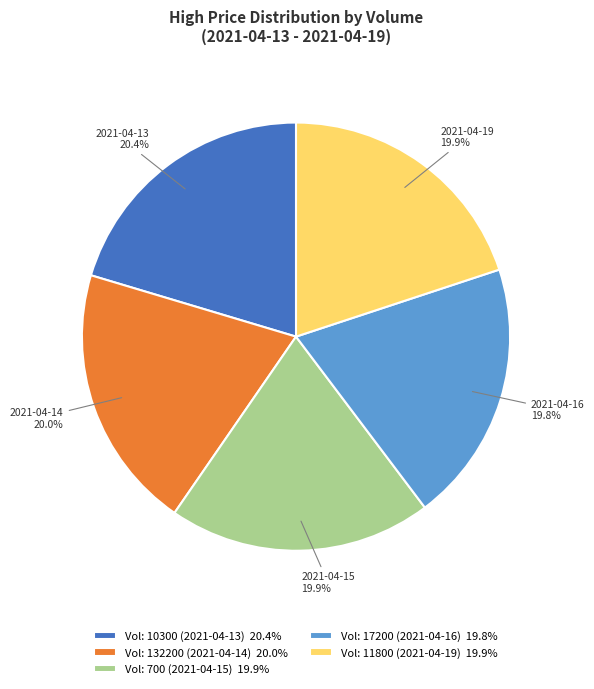

Does any single category account for the majority?

No